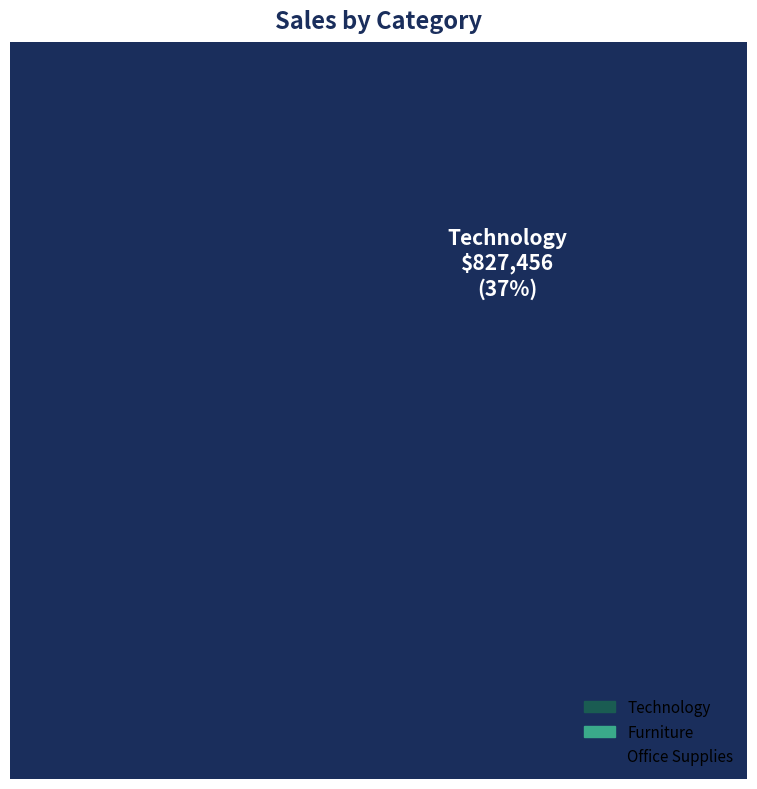

Which slice is the smallest?

Office Supplies